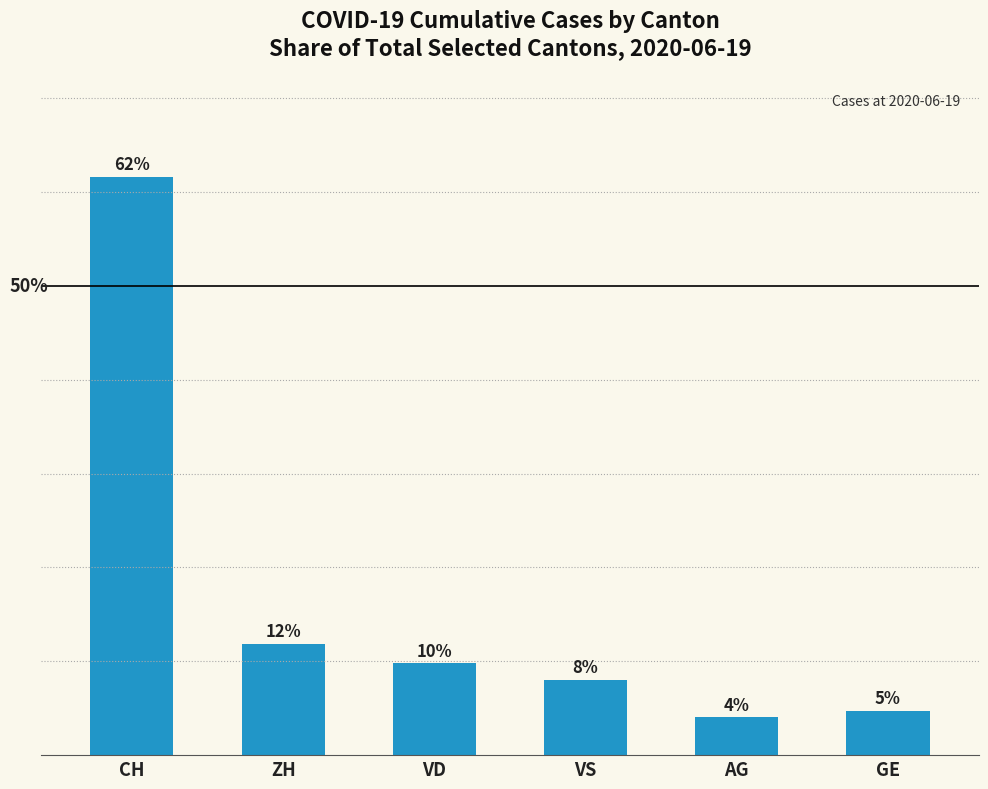

Where does the data first go above 9?

CH